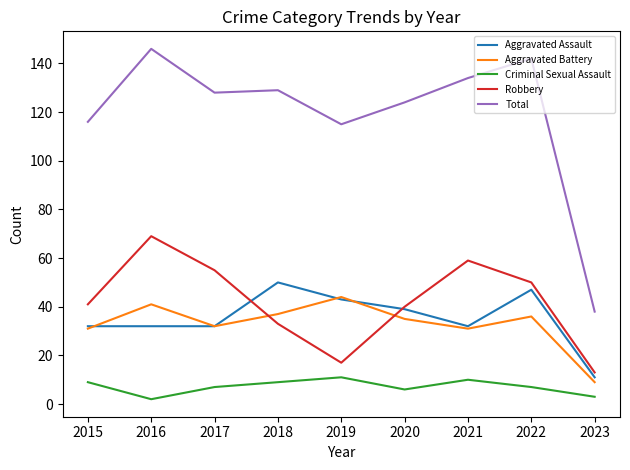

Reading right to left, extract all data points from this chart.

Aggravated Assault: 11	47	32	39	43	50	32	32	32
Aggravated Battery: 9	36	31	35	44	37	32	41	31
Criminal Sexual Assault: 3	7	10	6	11	9	7	2	9
Robbery: 13	50	59	40	17	33	55	69	41
Total: 38	142	134	124	115	129	128	146	116